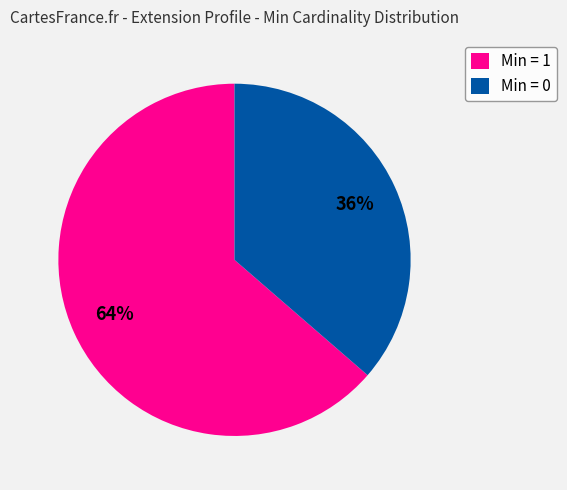

Is the sum of Min = 0 and Min = 1 greater than half?

Yes